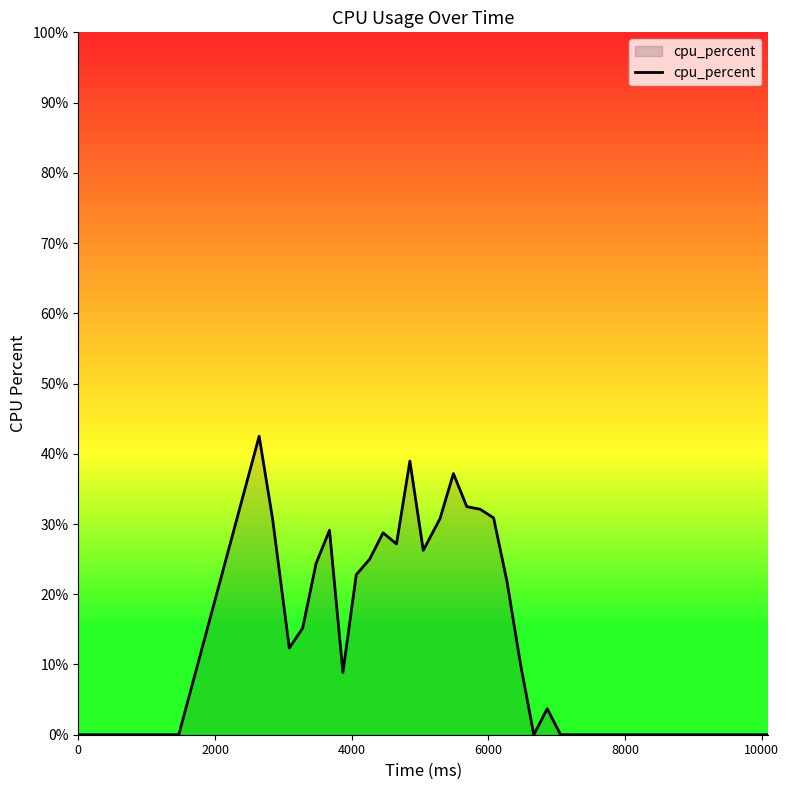

What is the greatest value displayed?

42.5